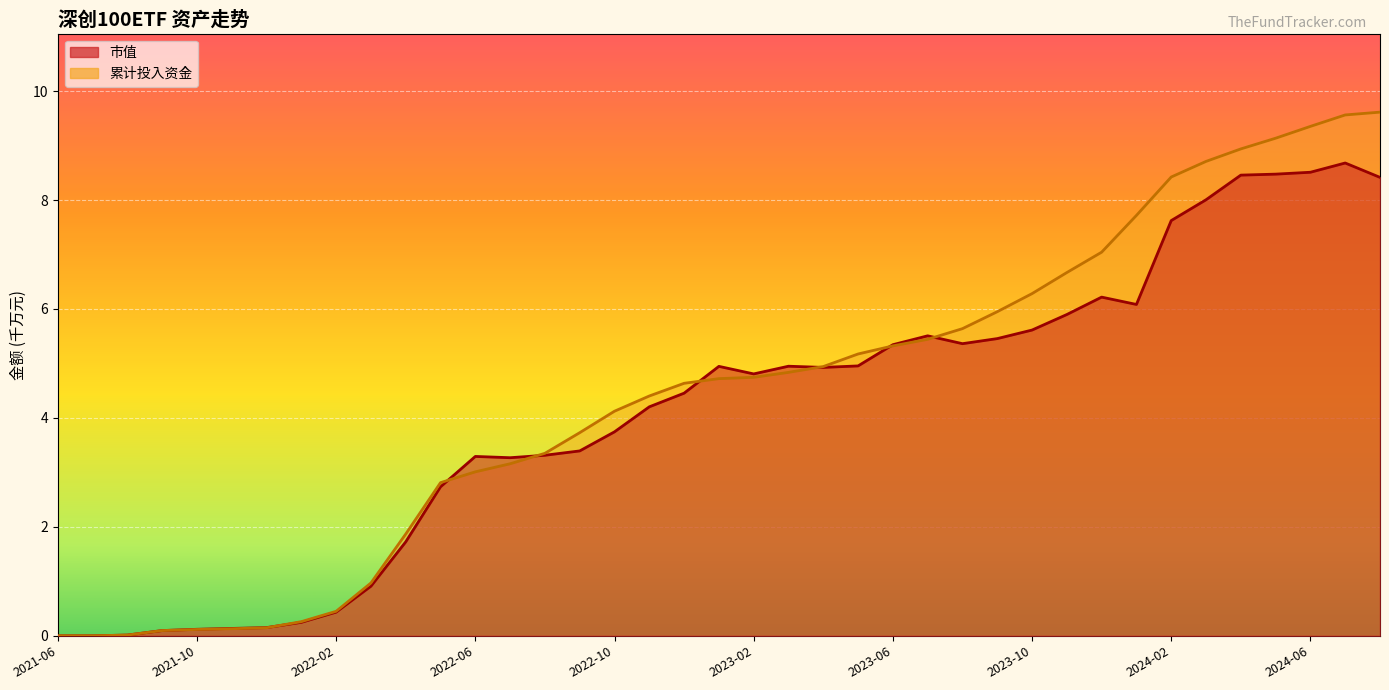

At which category does 市值 reach its first local valley?

2022-07